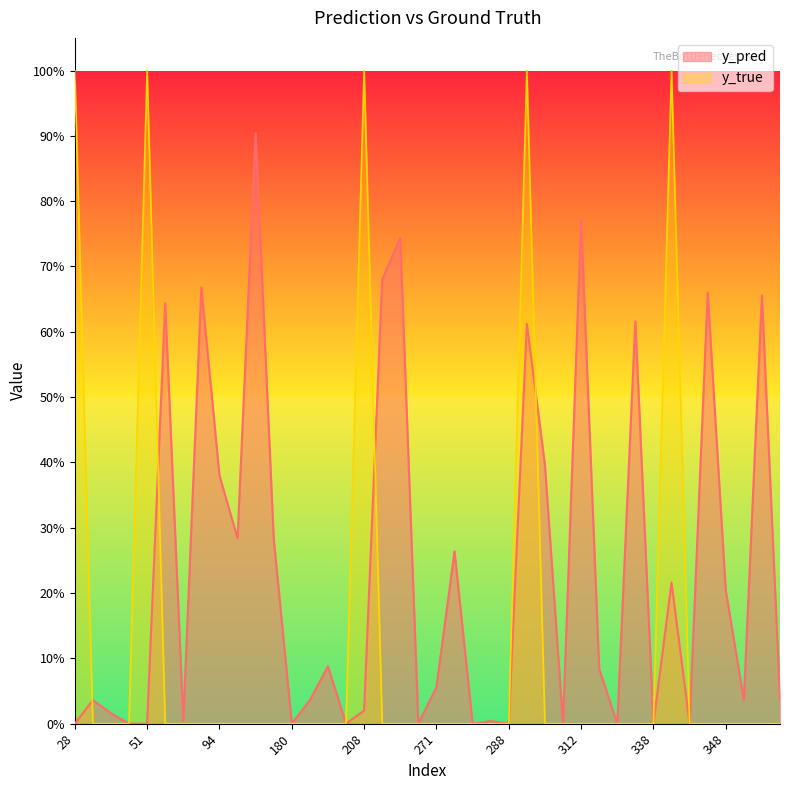

Rank the series by their average value, from lowest to highest.

y_true, y_pred